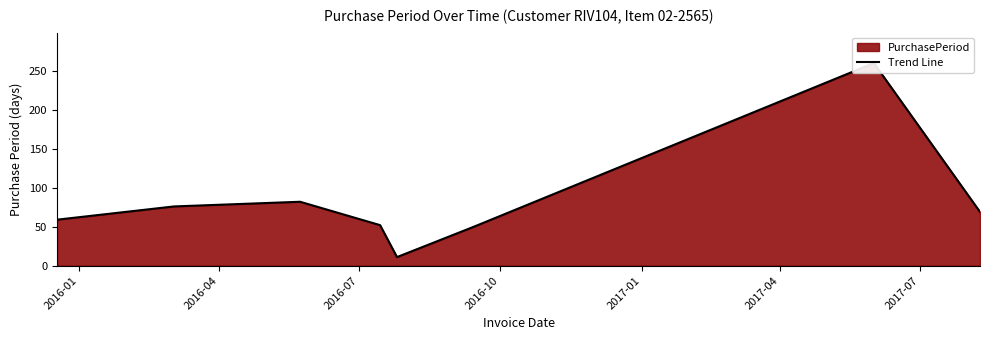

What is the label of the 8th point from the right?

2016-01